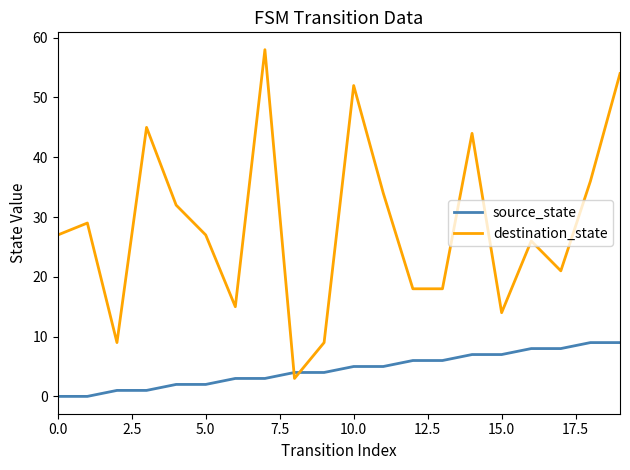

What is the difference between the maximum and minimum values in the source_state series?

9